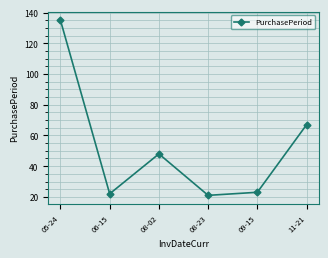

Which label corresponds to the largest value in the chart?

05-24